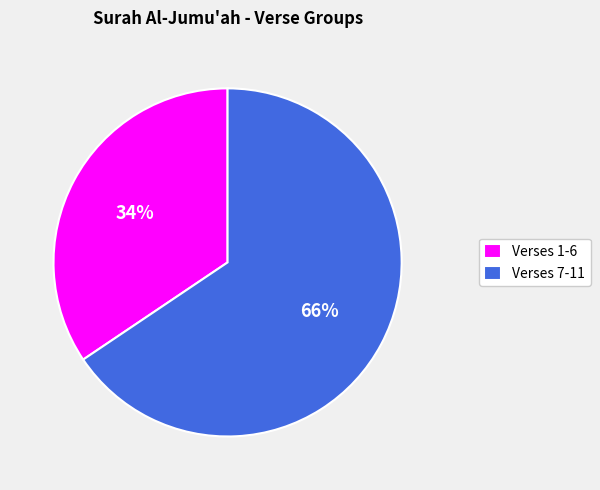

How many segments does this pie chart have?

2